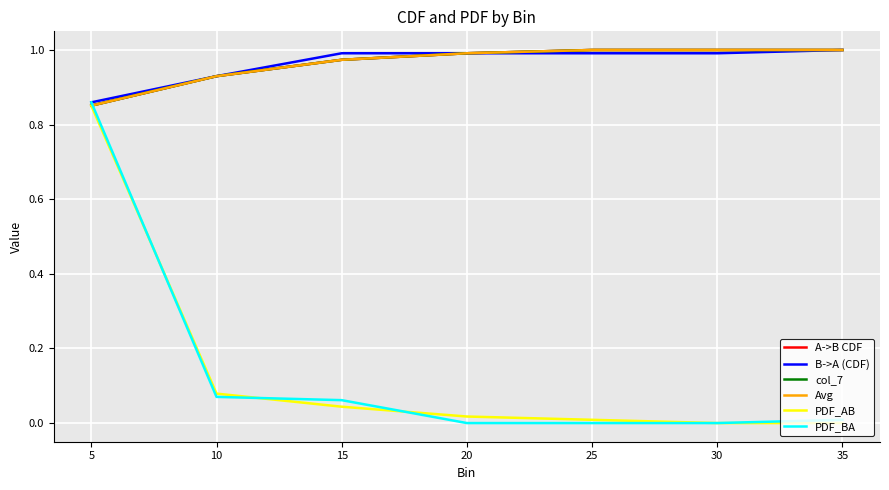

At which label does B->A (CDF) reach its peak?

35